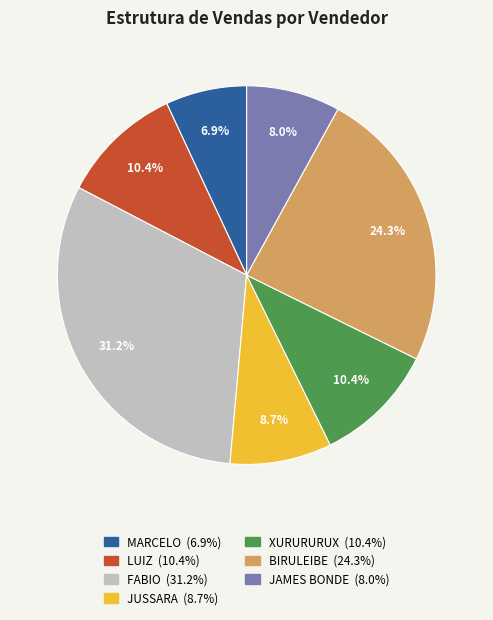

Is the sum of XURURURUX and BIRULEIBE greater than half?

No